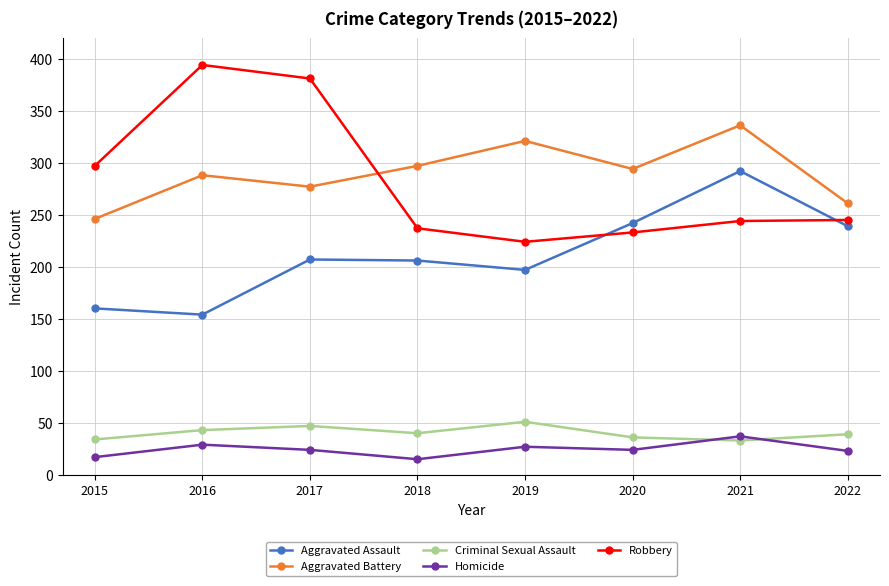

What is the spread (max minus min) of values at 2020?

270